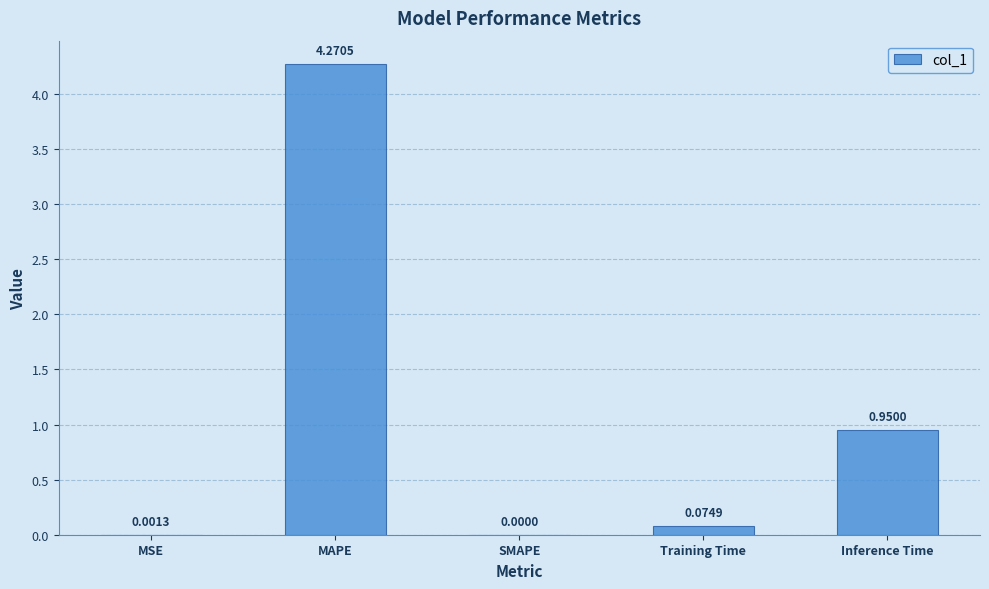

At which category does the chart reach its peak across all series?

MAPE